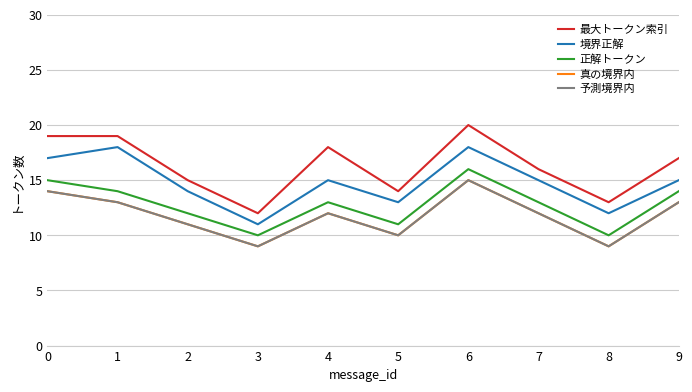

What is the value of the 境界正解 point at the 1st from the left?

17